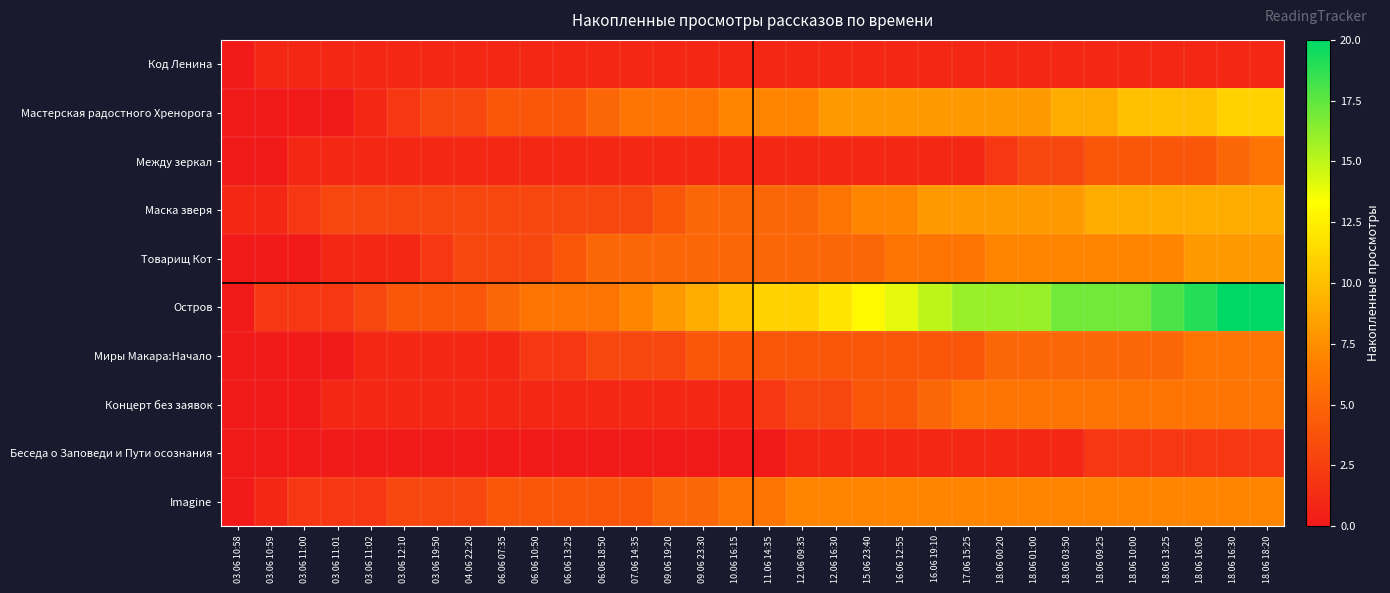

At which category is the sum across all series the highest?

18.06 18:20